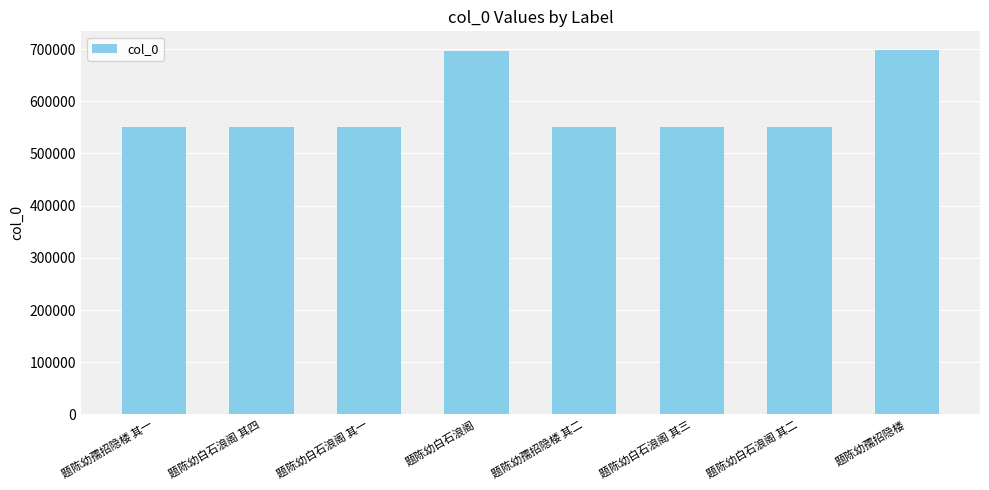

What is the difference between the maximum and minimum values?

148762